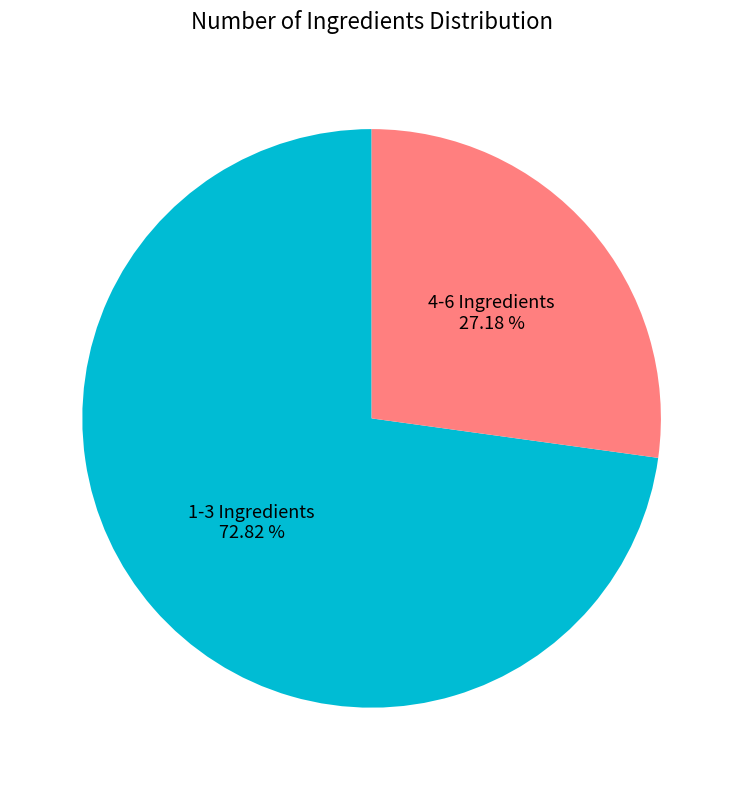

What is the majority slice?

1-3 Ingredients